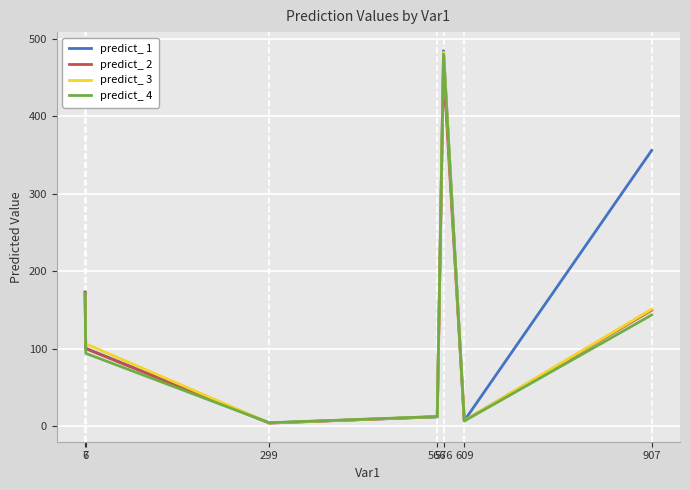

Reading left to right, what are all the values shown in this chart?

predict_ 1: 173.0	100.9	4.5	12.4	484.7	7.3	356.1
predict_ 2: 173.4	100.4	4.3	12.6	462.8	7.5	149.9
predict_ 3: 168.2	106.6	4.5	12.7	482.7	7.5	151.2
predict_ 4: 171.7	94.3	4.7	12.8	480.1	7.0	143.8